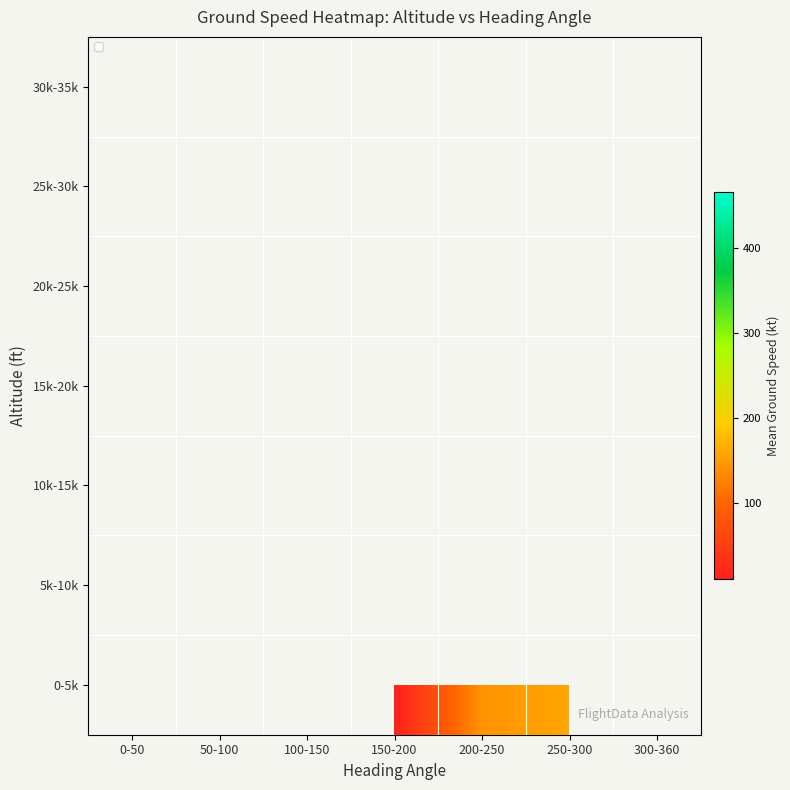

Between 250-300 and 200-250, which is larger?

250-300